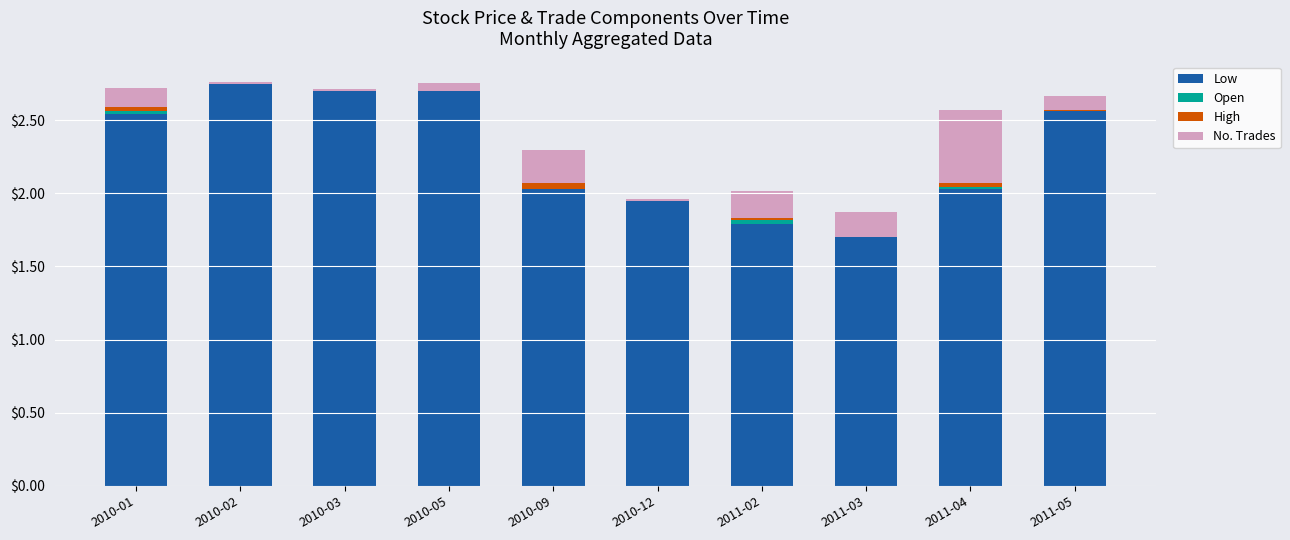

Is it true that Low equals 2.4 at 2011-02?

False